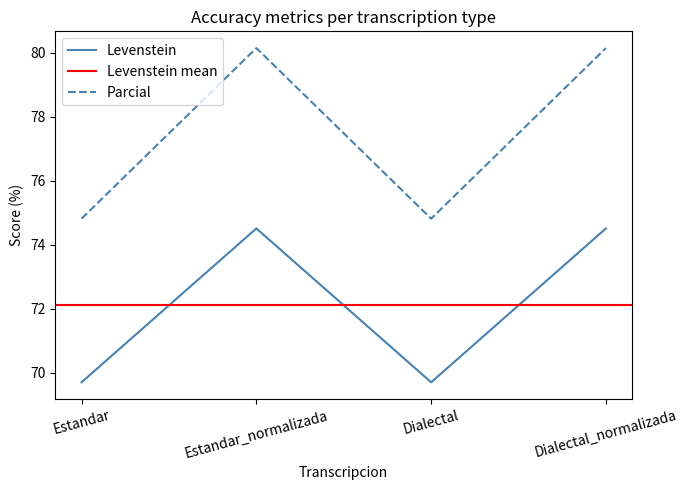

How many categories are shown in the chart?

4